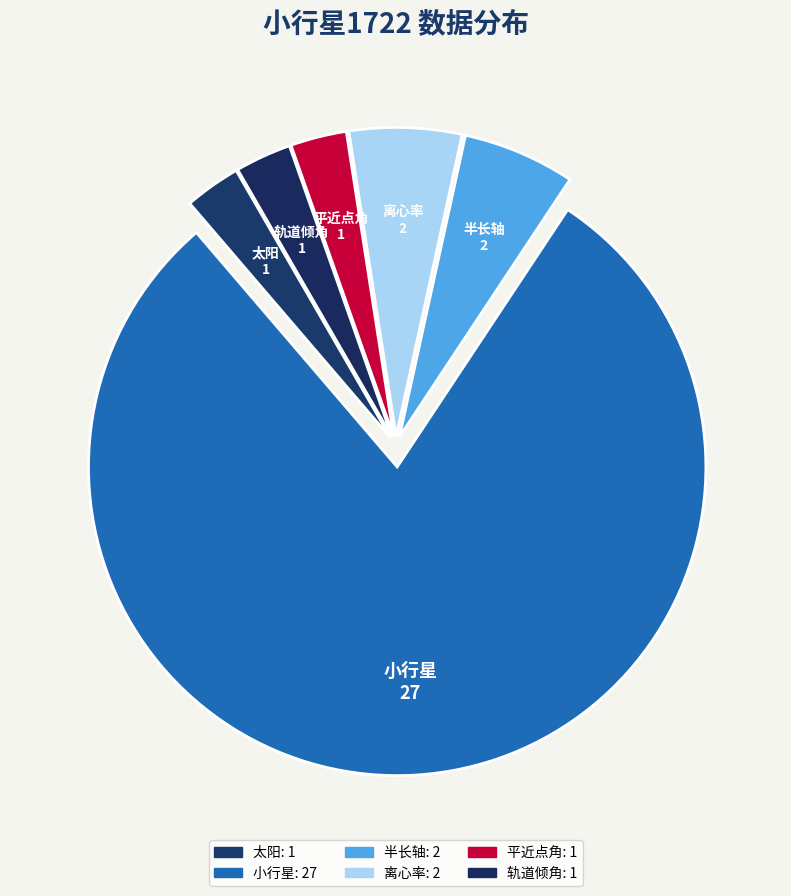

Which slice represents more than half of the pie?

小行星